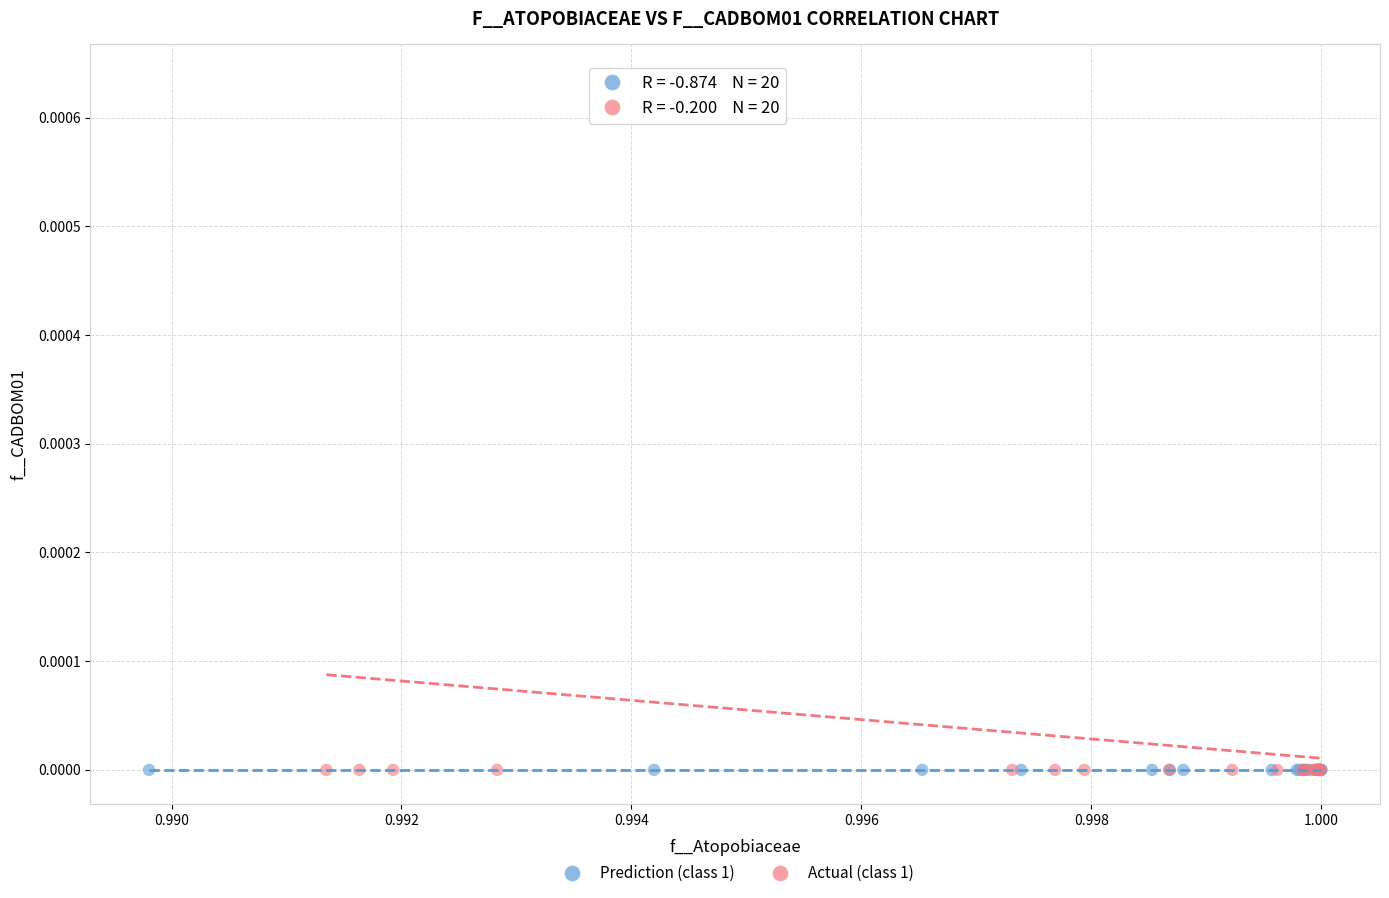

Which series reaches the maximum Y coordinate?

Actual (class 1)